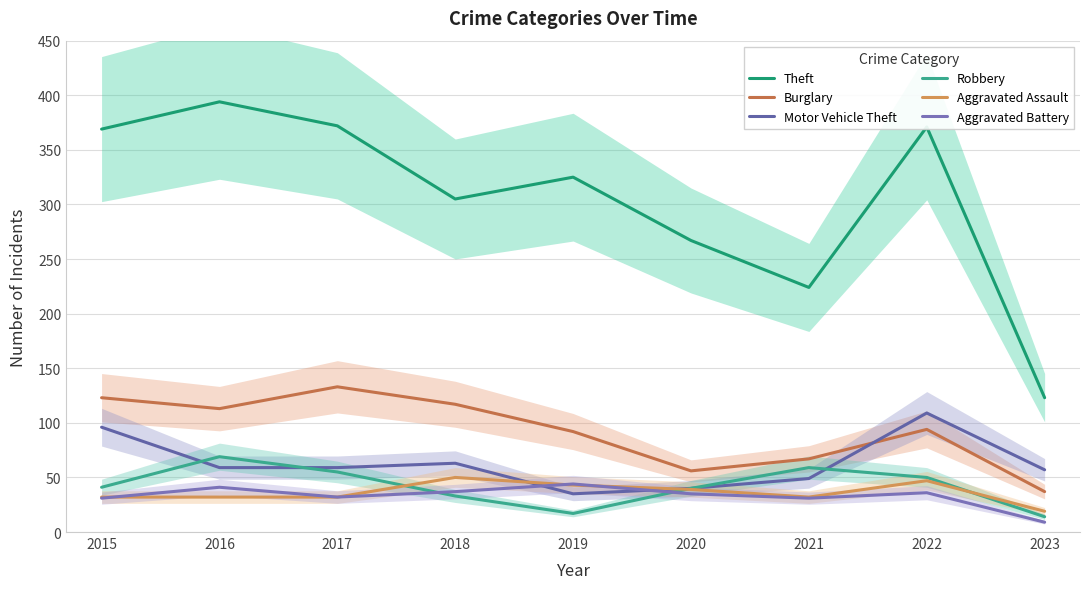

Reading left to right, what are all the values shown in this chart?

Theft: 2015=369	2016=394	2017=372	2018=305	2019=325	2020=267	2021=224	2022=371	2023=123
Burglary: 2015=123	2016=113	2017=133	2018=117	2019=92	2020=56	2021=67	2022=94	2023=37
Motor Vehicle Theft: 2015=96	2016=59	2017=59	2018=63	2019=35	2020=40	2021=49	2022=109	2023=57
Robbery: 2015=41	2016=69	2017=55	2018=33	2019=17	2020=40	2021=59	2022=50	2023=14
Aggravated Assault: 2015=32	2016=32	2017=32	2018=50	2019=43	2020=39	2021=32	2022=47	2023=19
Aggravated Battery: 2015=31	2016=41	2017=32	2018=37	2019=44	2020=35	2021=31	2022=36	2023=9